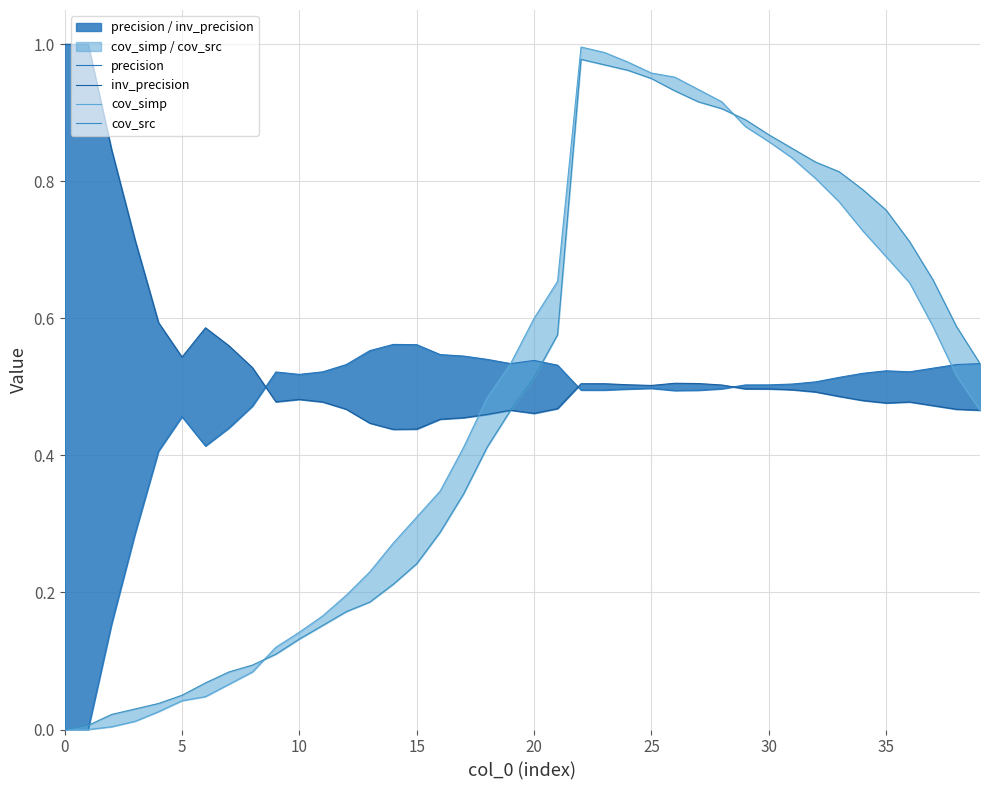

Which has a higher value, 15 or 21?

15